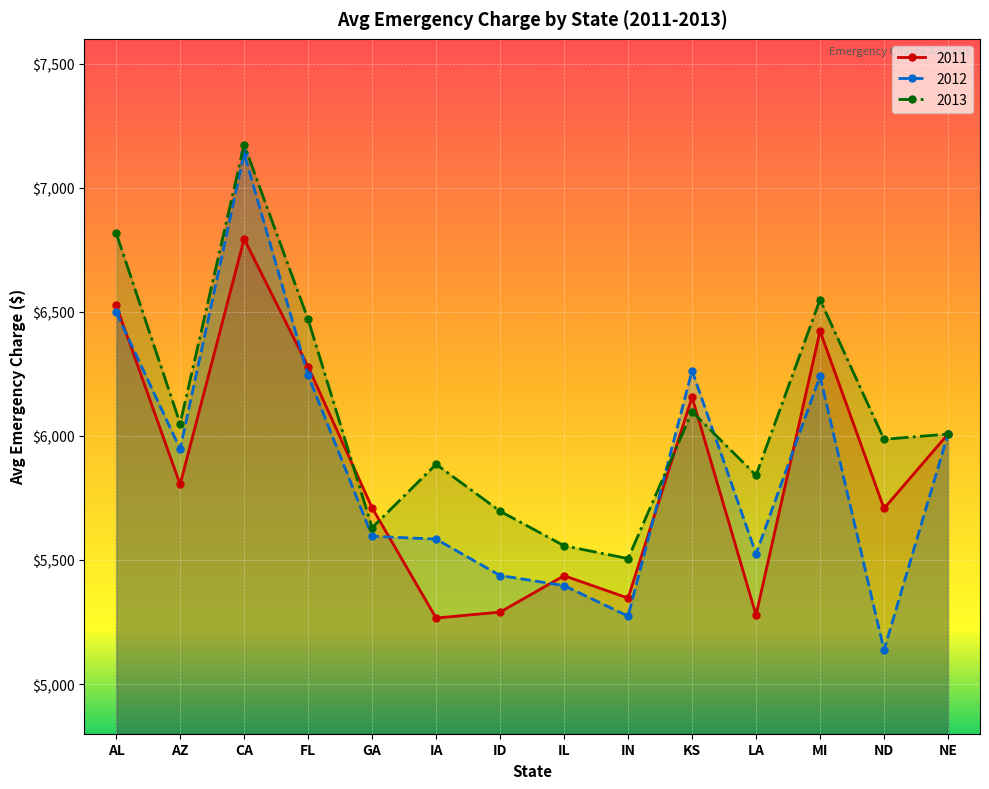

At how many categories does at least one series exceed 6604?

2